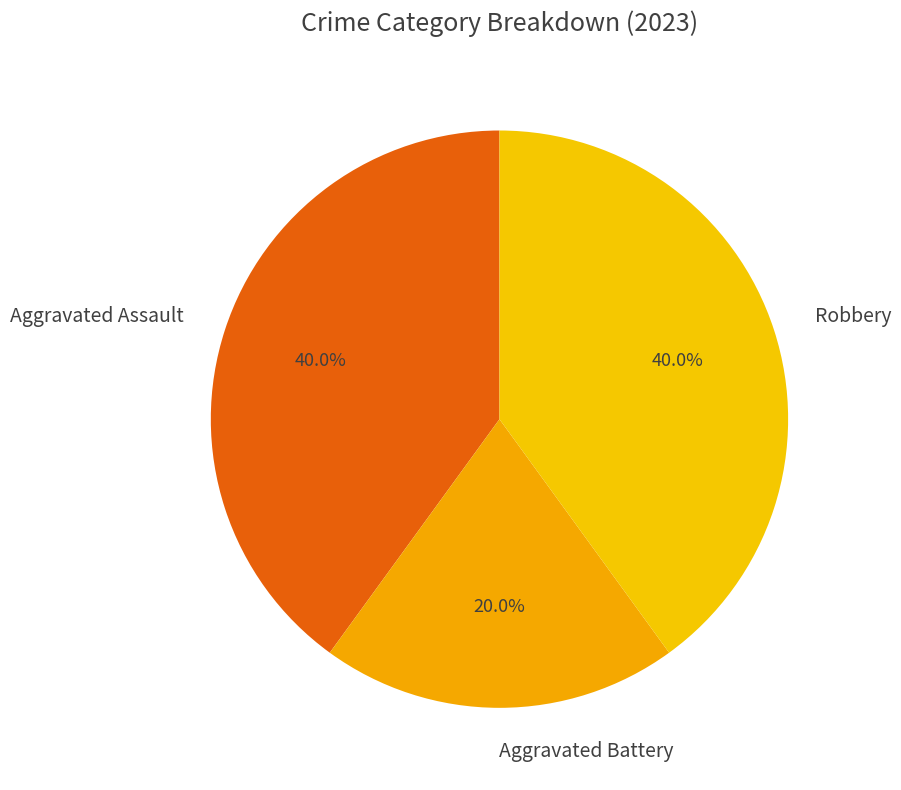

Between Aggravated Assault and Aggravated Battery, which is larger?

Aggravated Assault